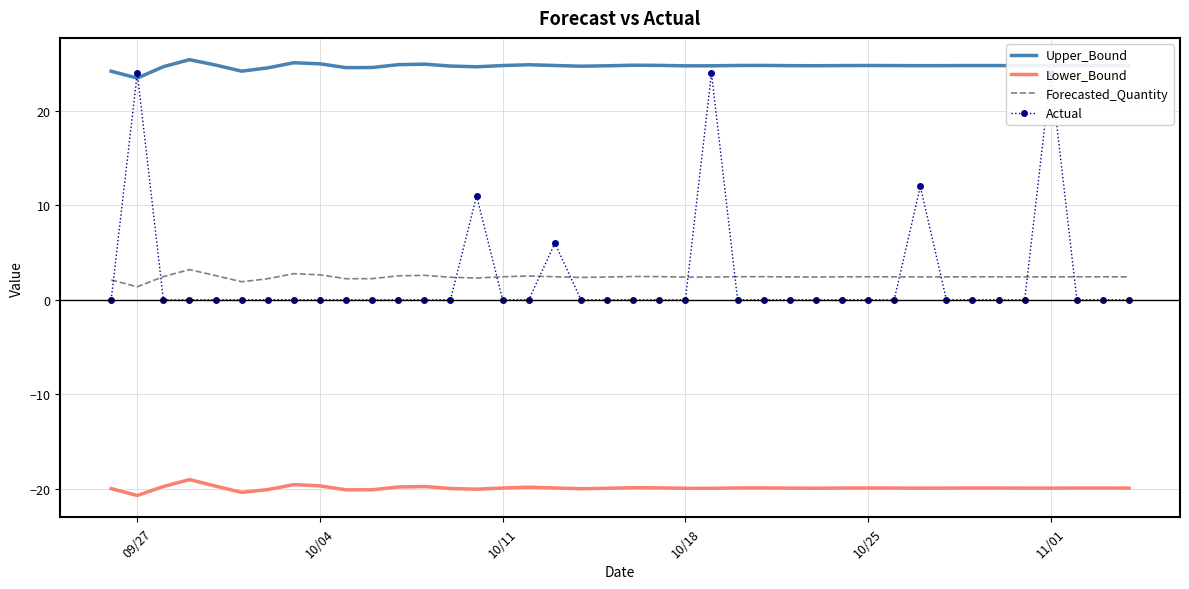

Is it true that Upper_Bound equals 23.5 at 09/27?

True